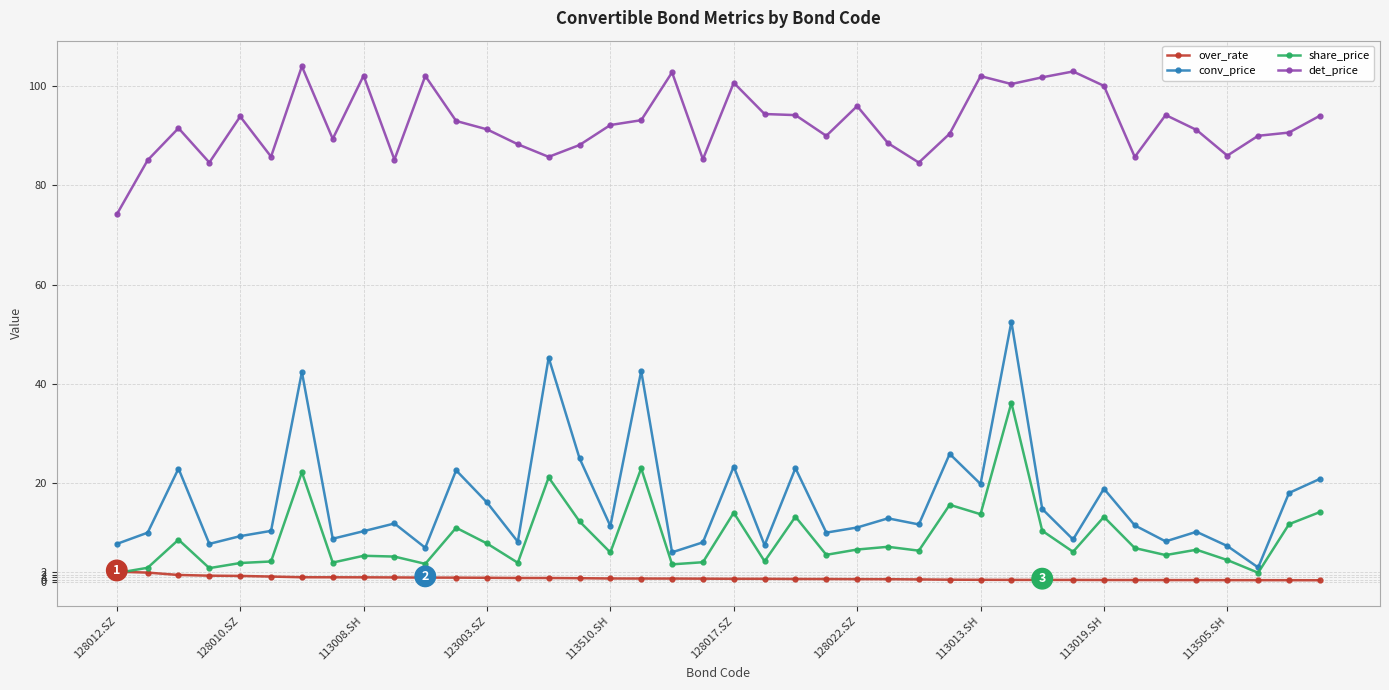

What is the value of the conv_price point at the 27th from the left?

11.6